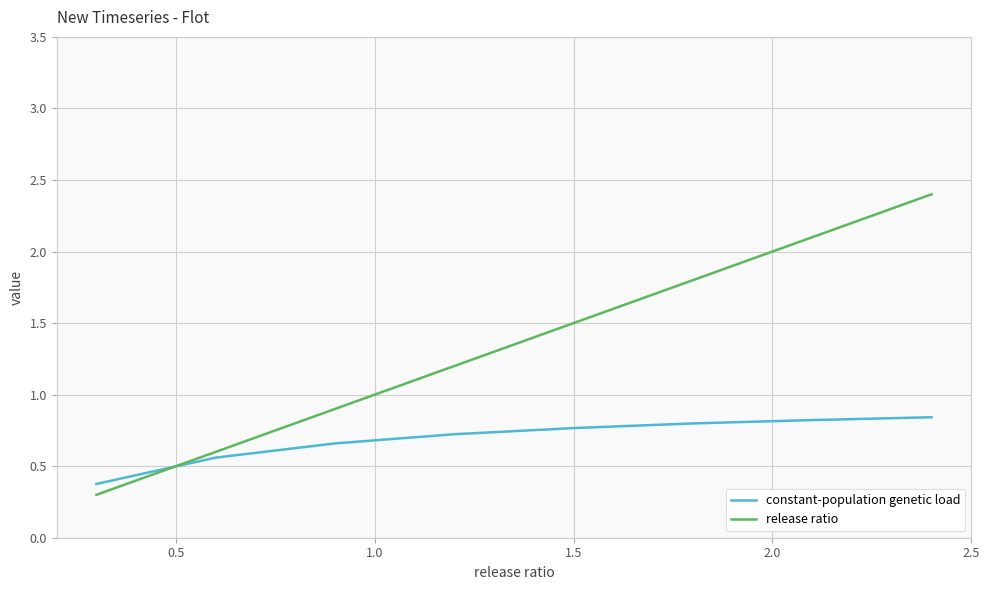

What is the minimum value shown in the chart?

0.3